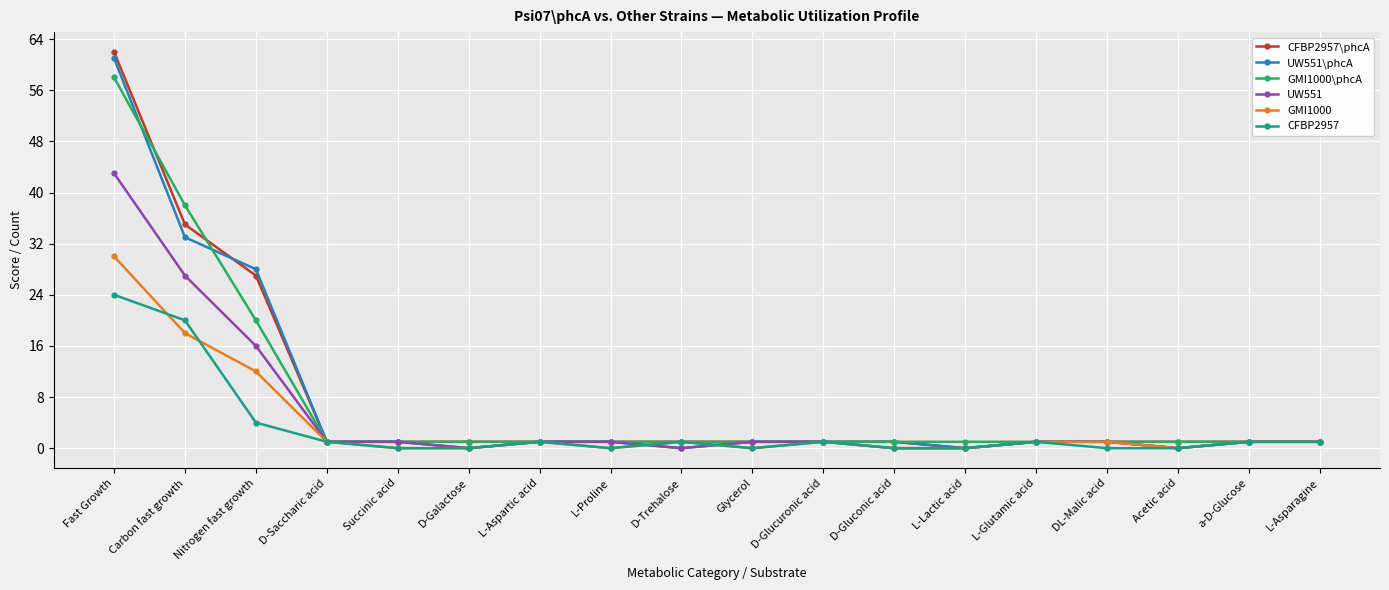

Which series has the largest range (max minus min)?

CFBP2957\phcA